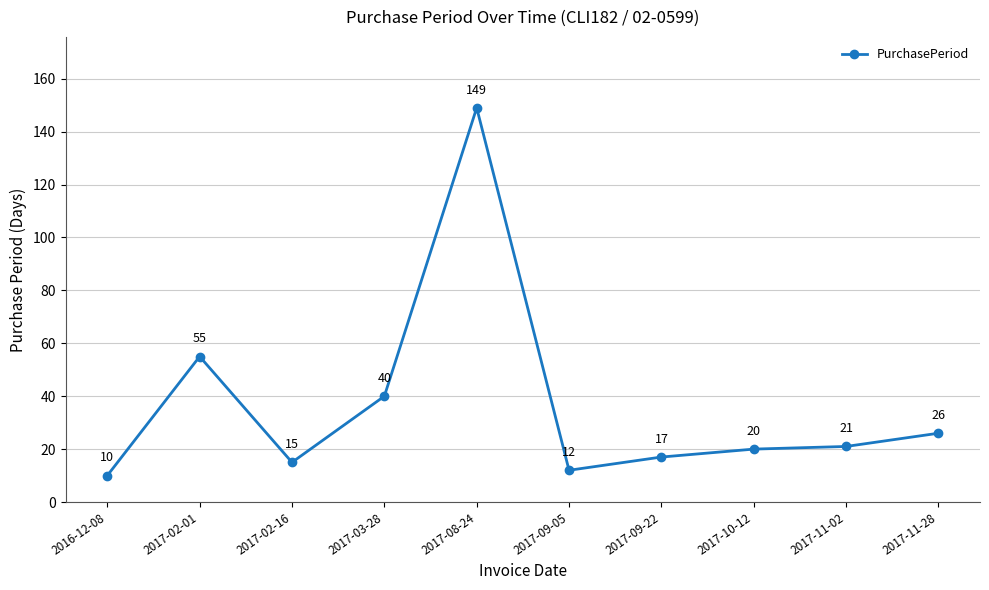

What position from the right is 2017-11-28?

1